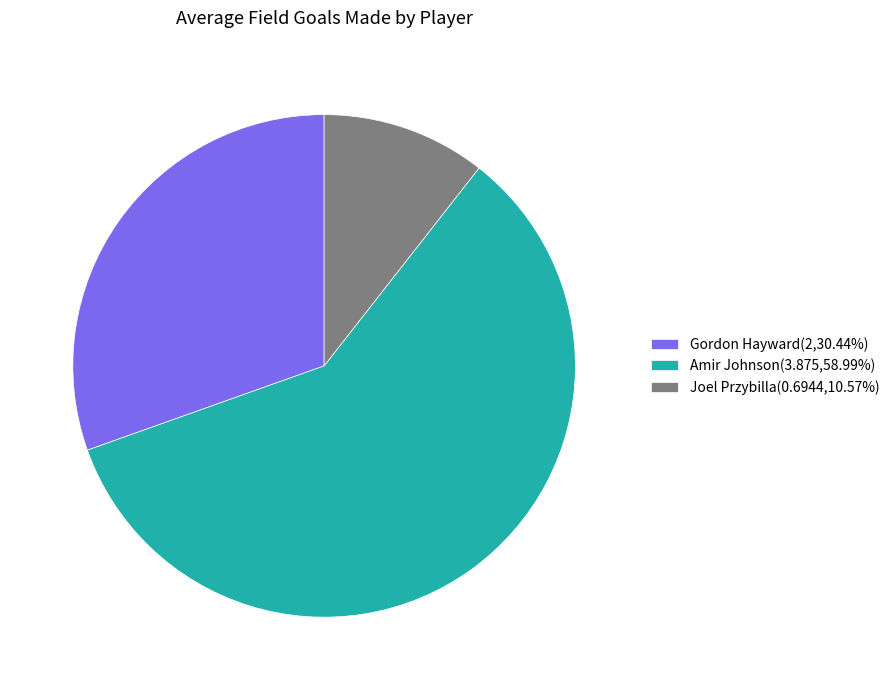

Approximately how many times larger is the value at Amir Johnson compared to Gordon Hayward?

1.9